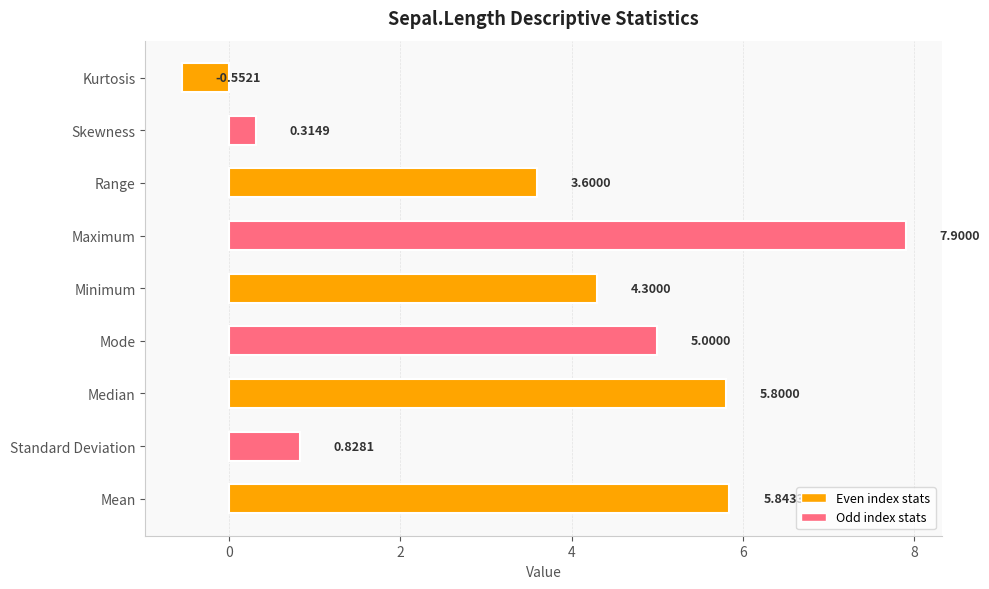

Where is the data nearest to the value 3?

Range